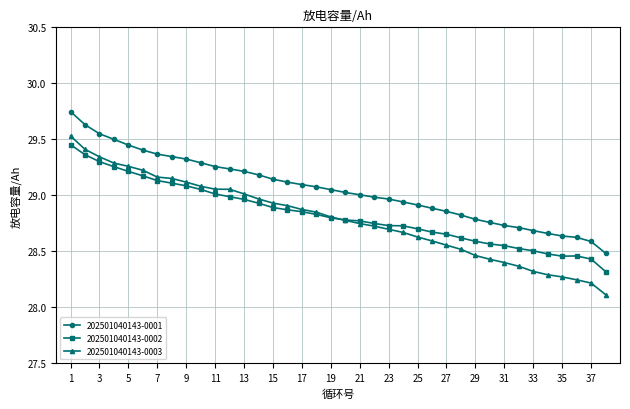

Rank the series by their average value, from highest to lowest.

202501040143-0001, 202501040143-0002, 202501040143-0003